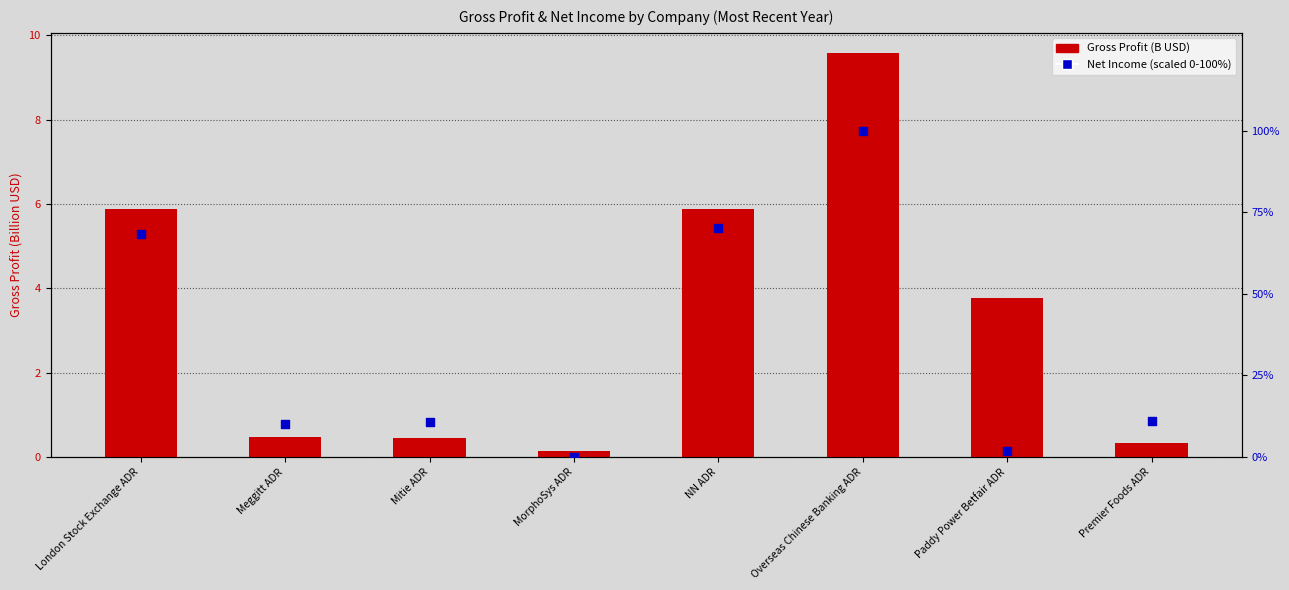

Is the value of Gross Profit (B USD) at Overseas Chinese Banking ADR greater than the value of Net Income (scaled 0-100%) at MorphoSys ADR?

Yes